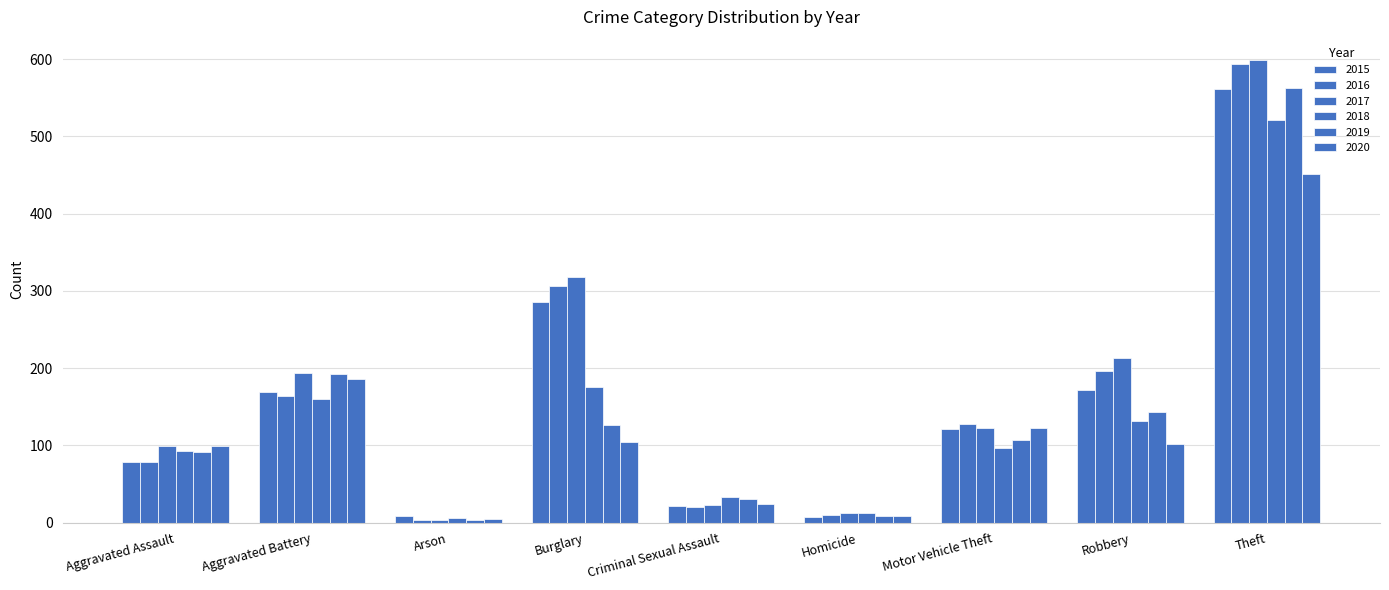

What is the label of the 7th bar from the right?

Arson